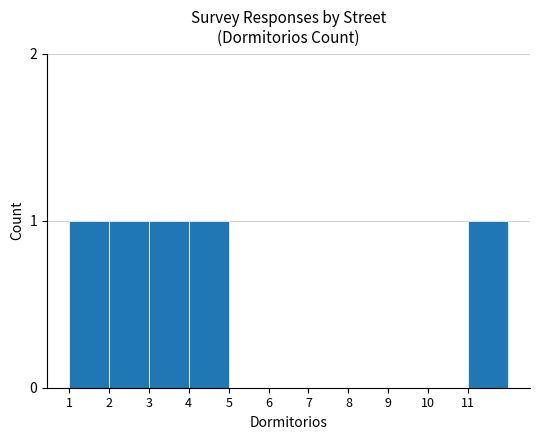

Reading left to right, what are all the values shown in this chart?

1	1	1	1	0	0	0	0	0	0	1